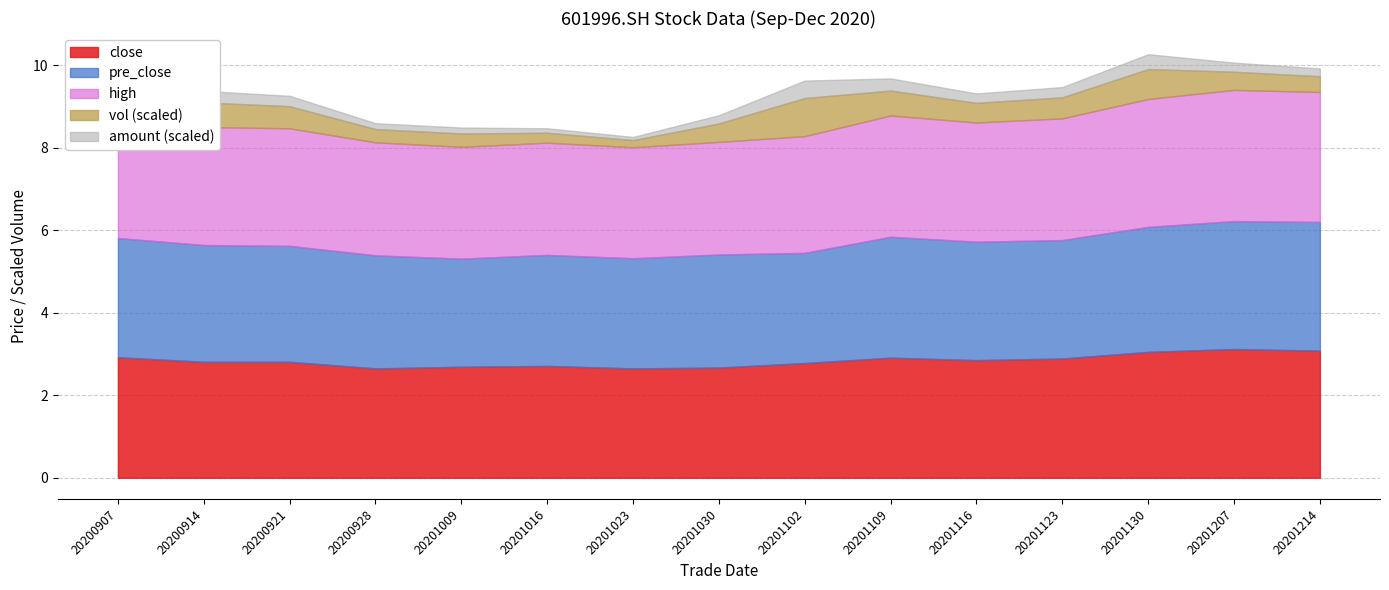

Which category has the lowest value across all series?

20200928